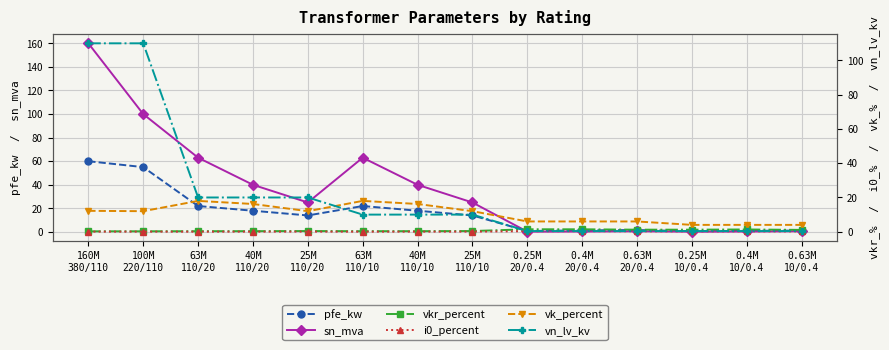

Where is vk_percent nearest to the value 11?

100M
220/110